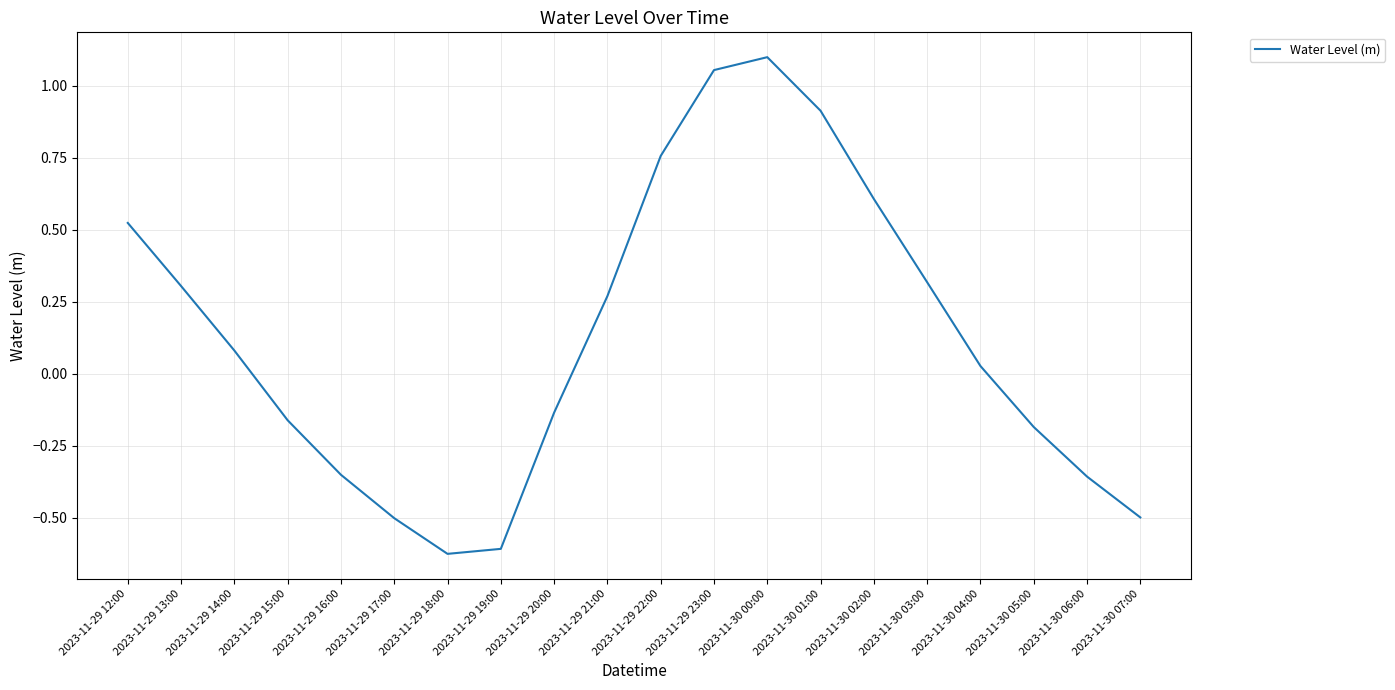

At which label does the data first exceed 0?

2023-11-29 12:00